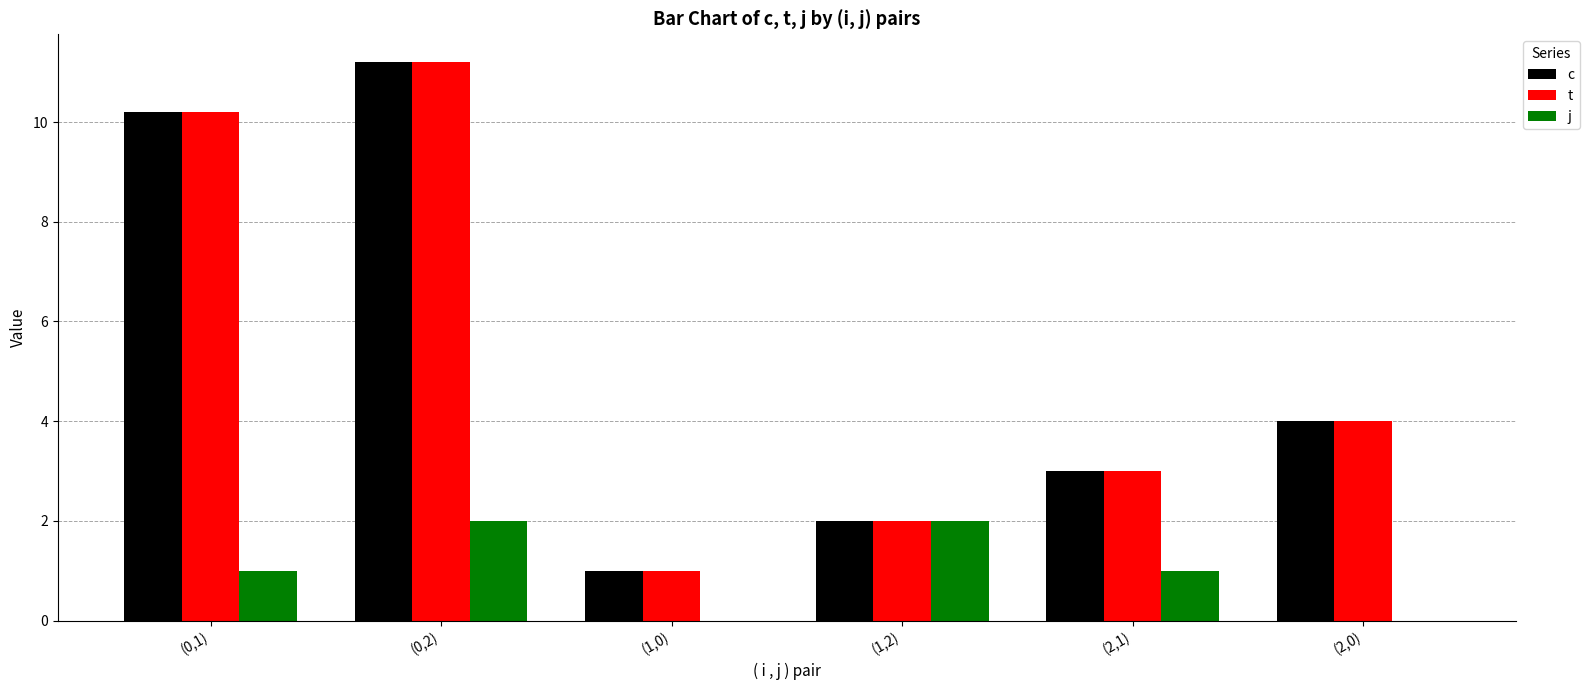

At which category is the sum across all series the highest?

(0,2)